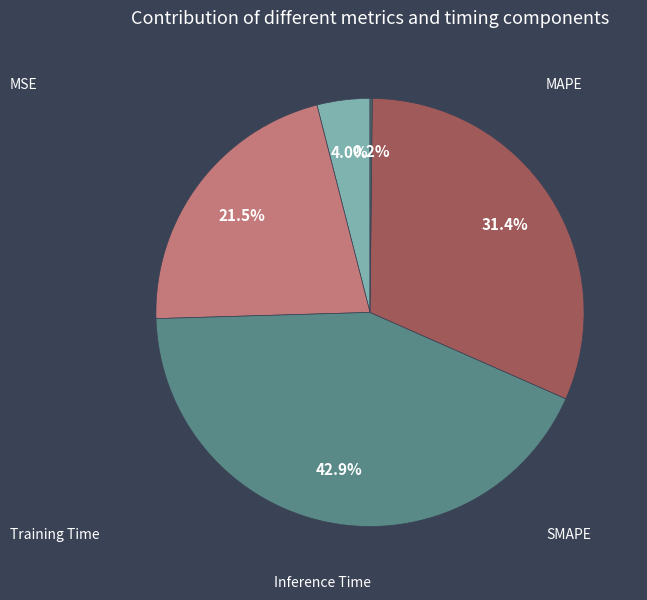

Is there a majority slice in this chart?

No